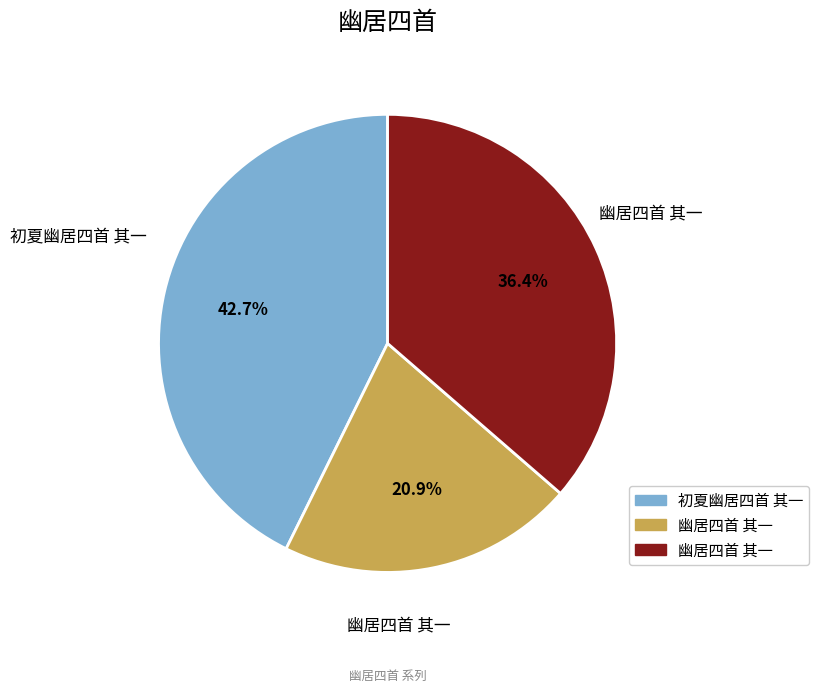

Is there any slice that represents more than half of the pie?

No